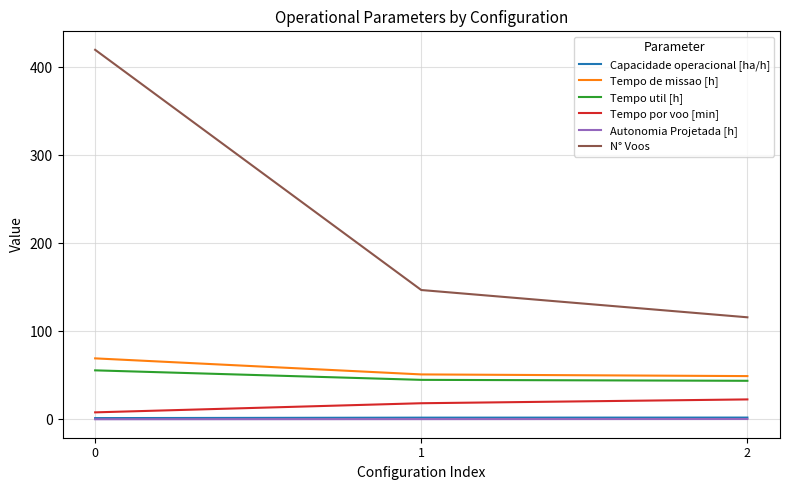

What is the difference between the highest and lowest values at 2?

115.6